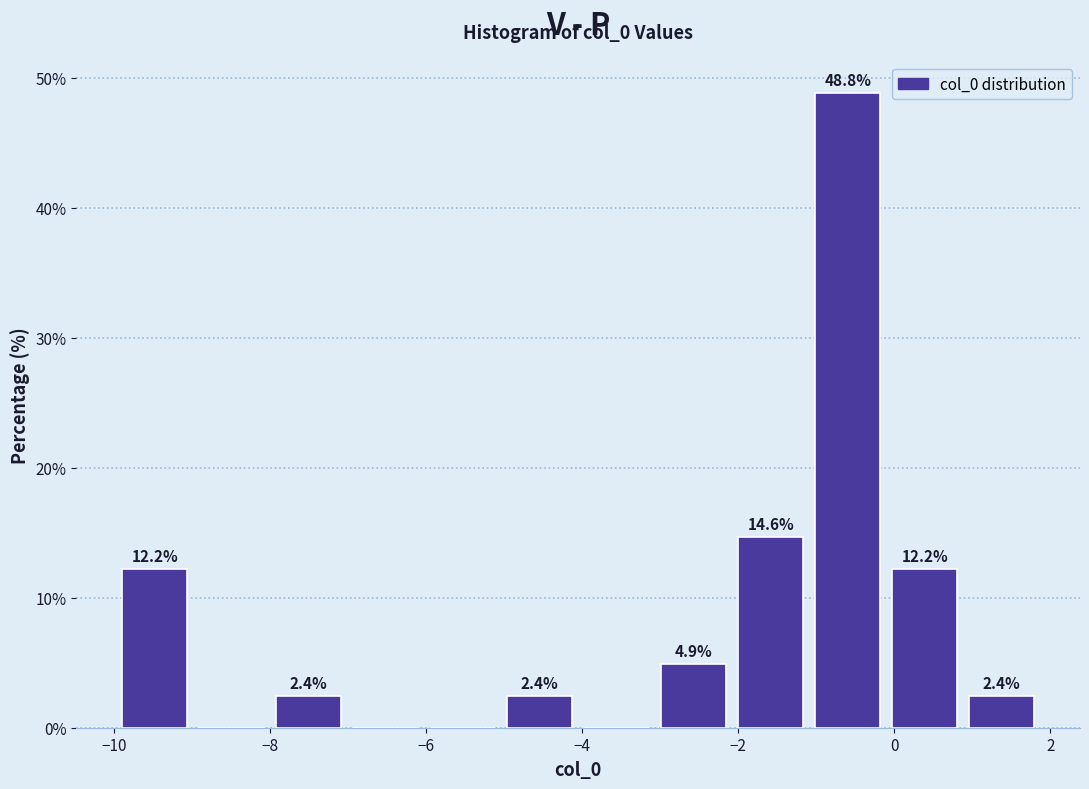

Which range on the x-axis has the tallest bar?

-1.0 to -0.2